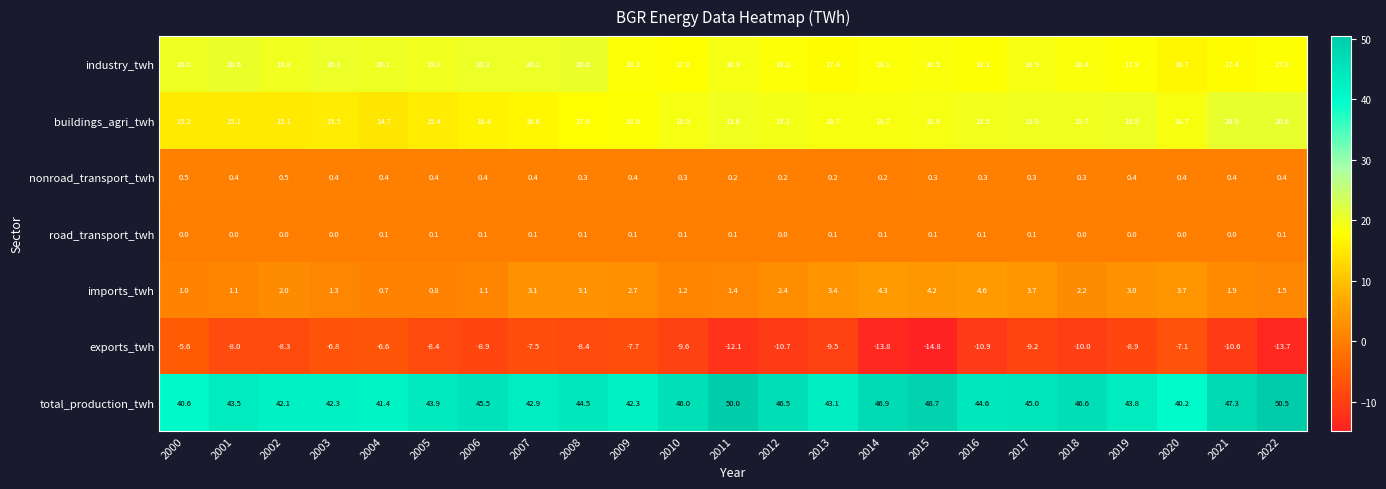

What is the greatest value displayed?

50.5